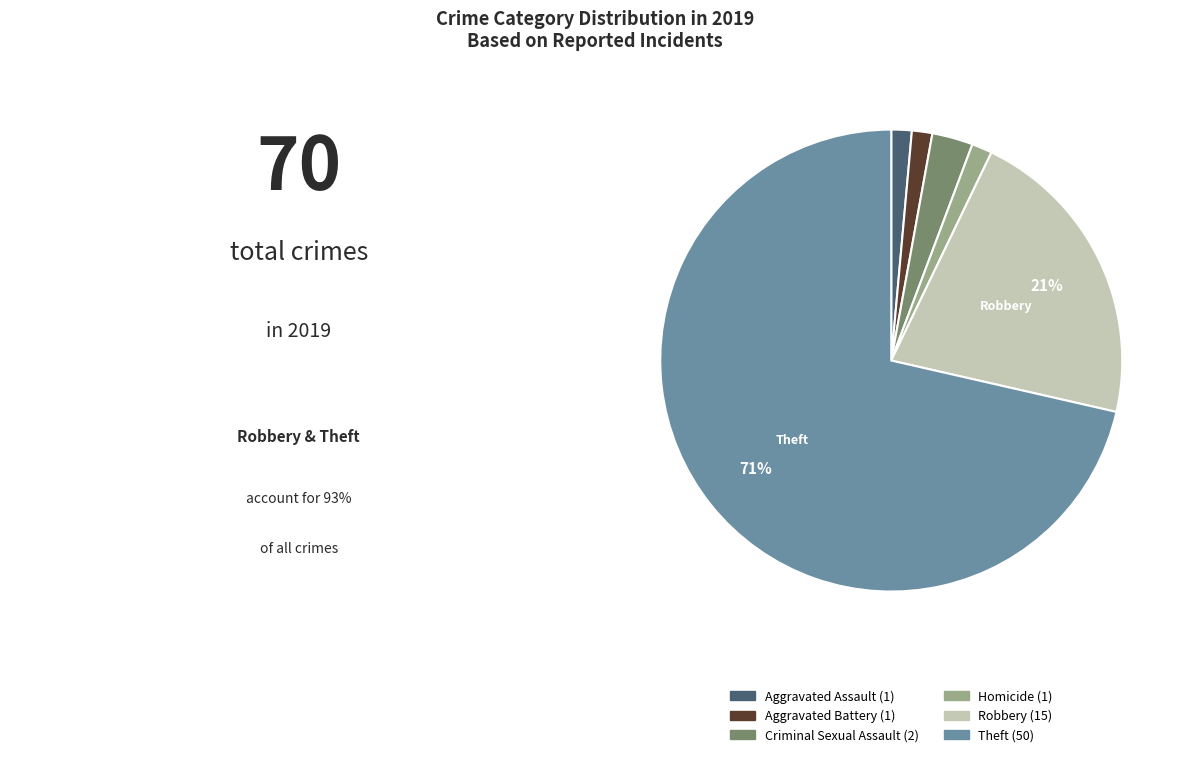

To the nearest percent, what is the average slice percentage?

17%